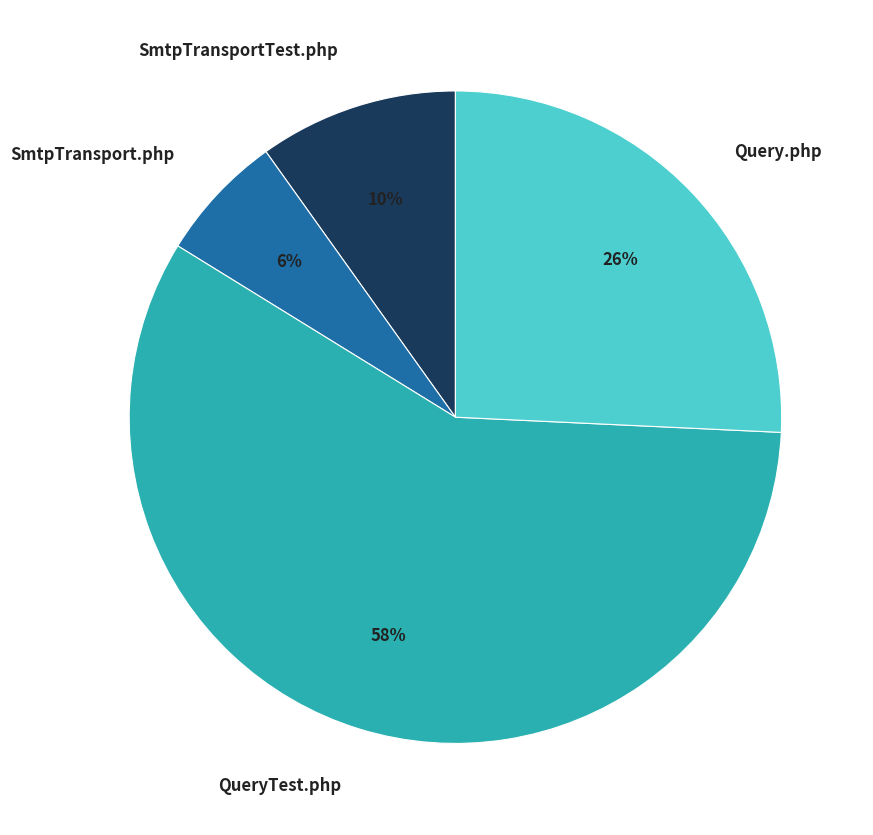

Which slice is the smallest?

SmtpTransport.php